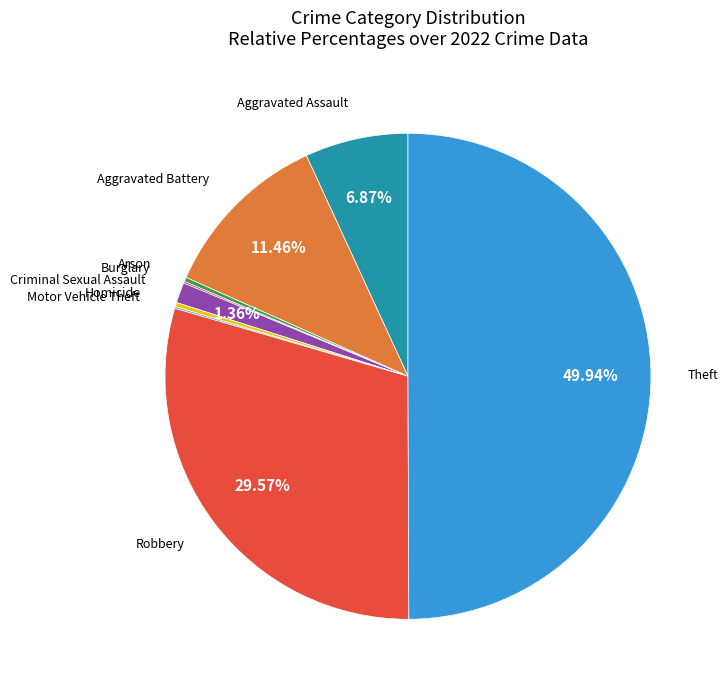

Is Homicide the majority of the pie?

No